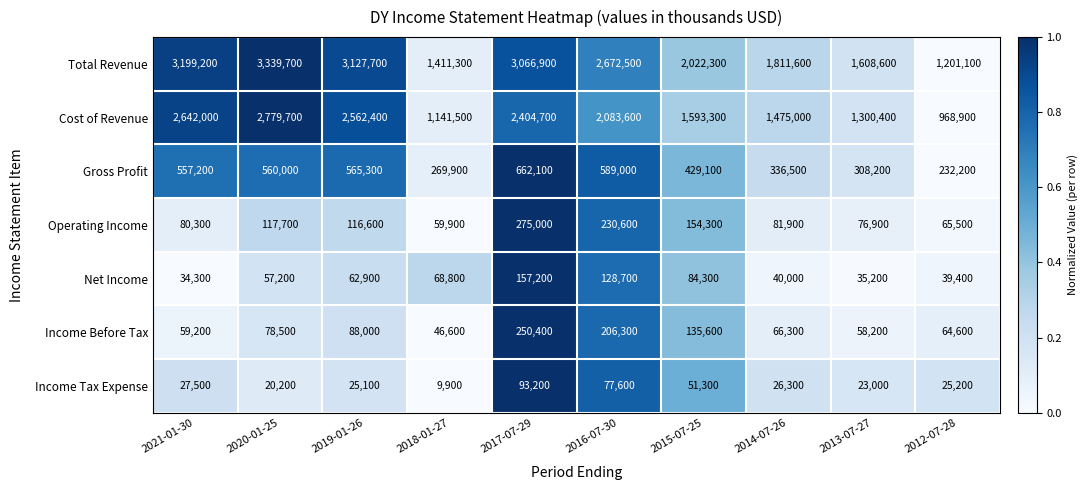

Rank the categories by Net Income value from highest to lowest.

2017-07-29, 2016-07-30, 2015-07-25, 2018-01-27, 2019-01-26, 2020-01-25, 2014-07-26, 2012-07-28, 2013-07-27, 2021-01-30